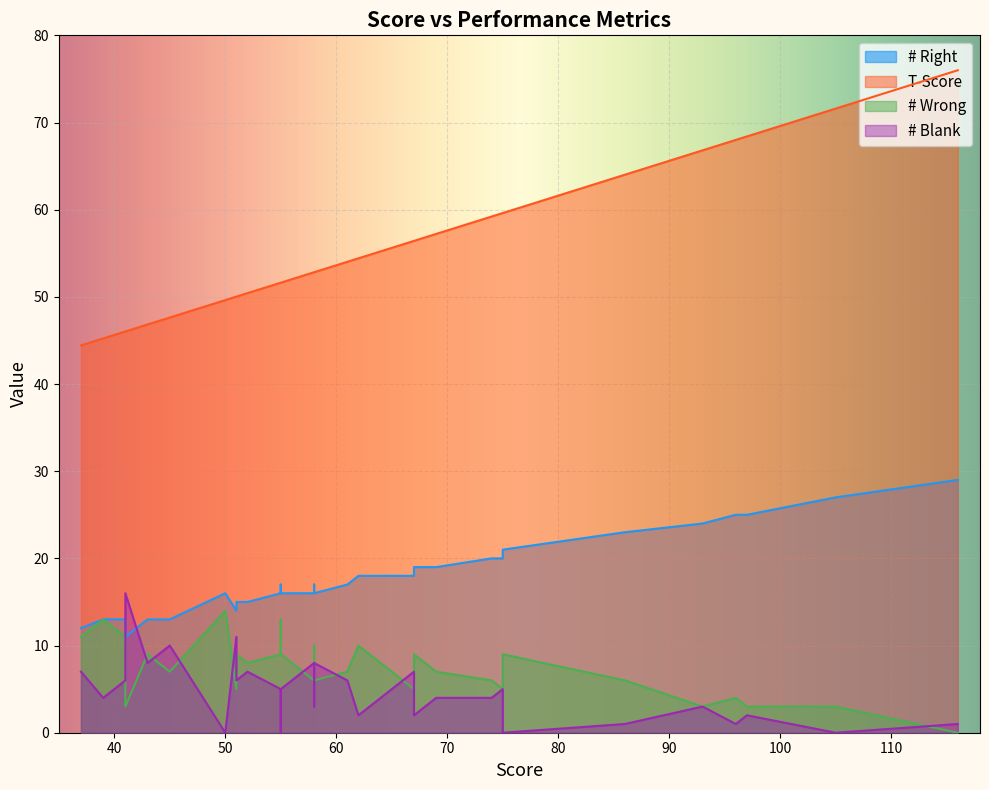

Is it true that T-Score equals 14.5 at 35?

False